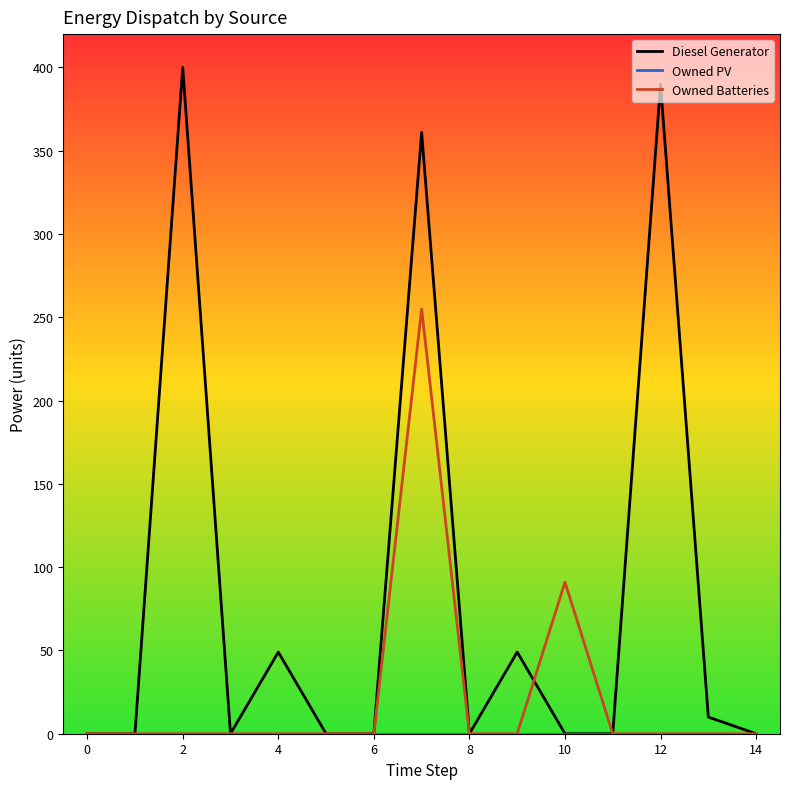

Which series has the largest range (max minus min)?

Diesel Generator